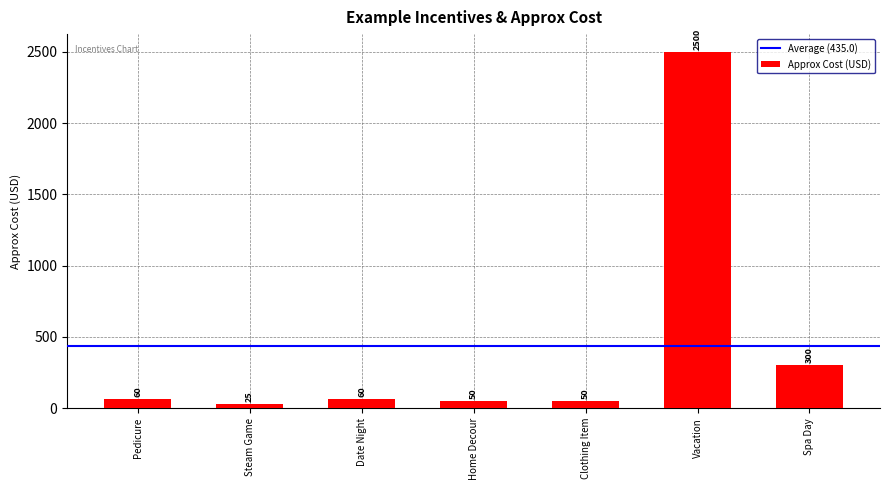

What is the change in value from Home Decour to Vacation?

+2450